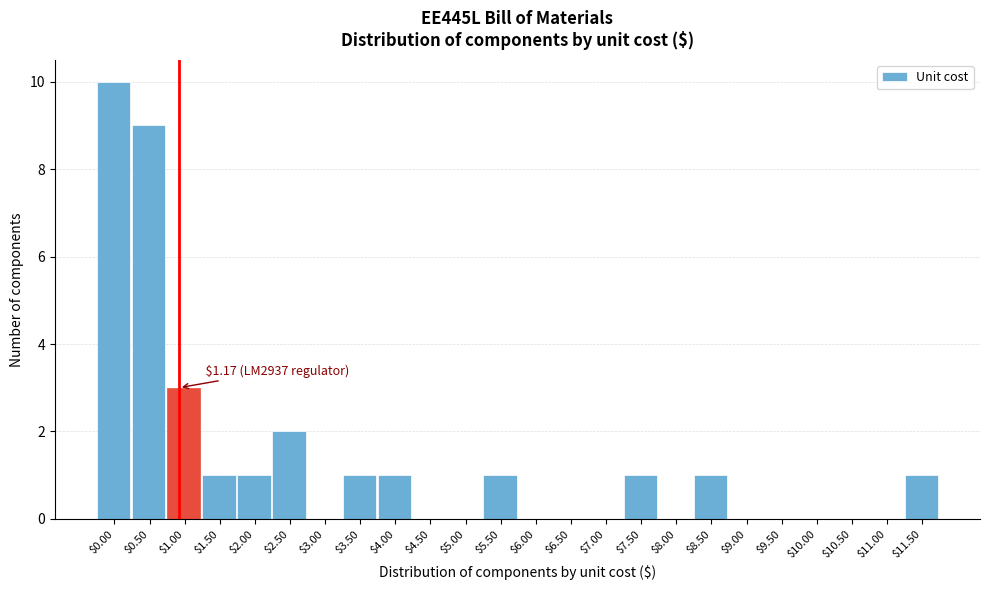

The chart shows a value of 2 at $8.50. True or false?

False